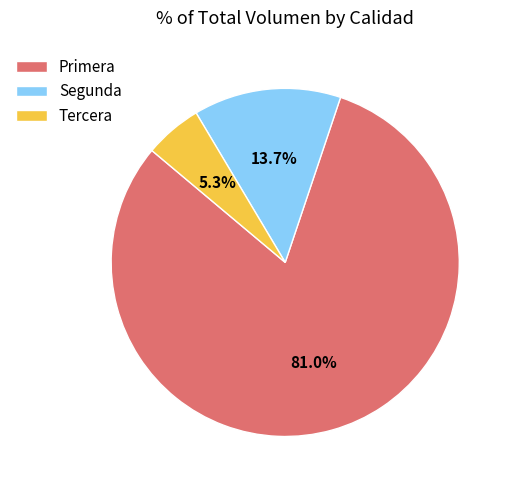

To the nearest percent, what is the average slice percentage?

33%